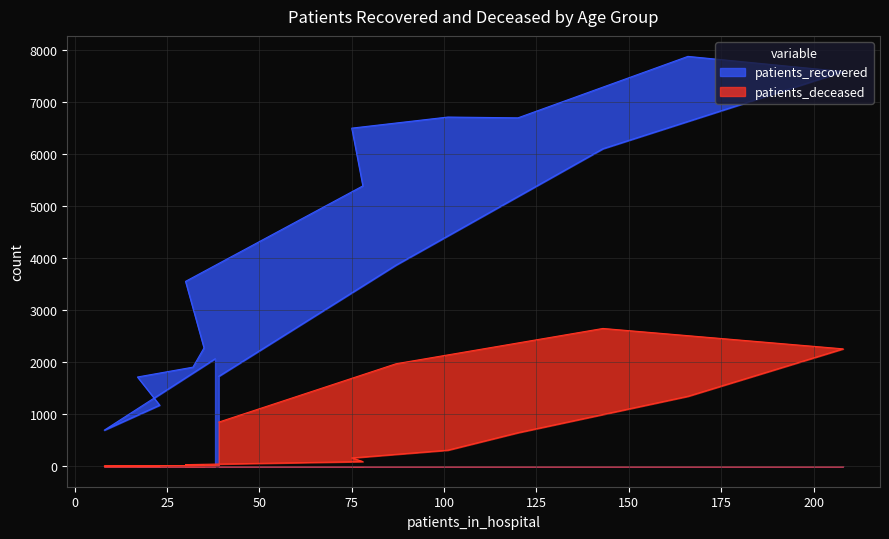

Where is patients_recovered nearest to the value 4285?

85 - 89